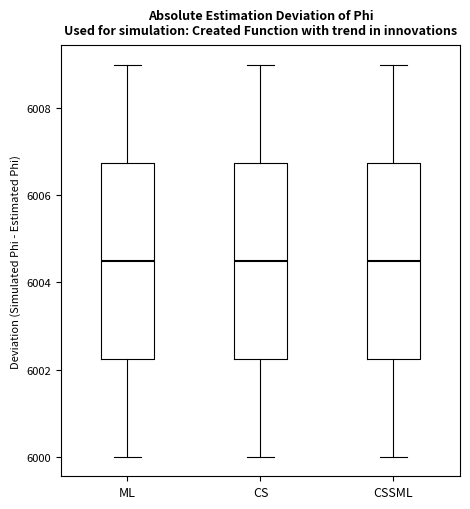

Reading left to right, transcribe this box plot: for each box, give where its median line is, the range the box spans, and where its two whiskers end, as read against the y-axis. The values are not printed on the chart, so give them approximately, as read against the axis.

ML: median 6004.6, box 6002.2 to 6006.8, whiskers 6000.0 to 6009.0
CS: median 6004.6, box 6002.2 to 6006.8, whiskers 6000.0 to 6009.0
CSSML: median 6004.6, box 6002.2 to 6006.8, whiskers 6000.0 to 6009.0